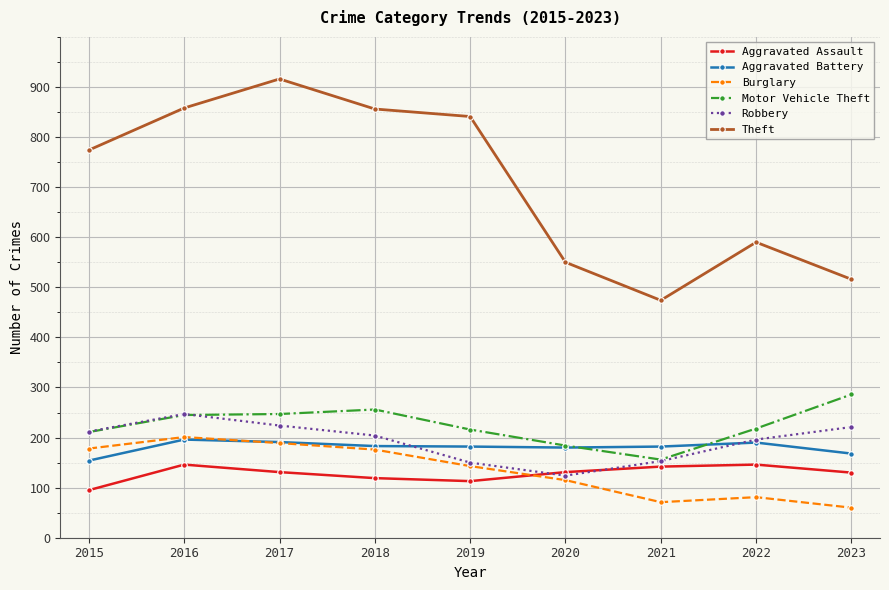

True or false: Motor Vehicle Theft and Burglary intersect in this chart.

False